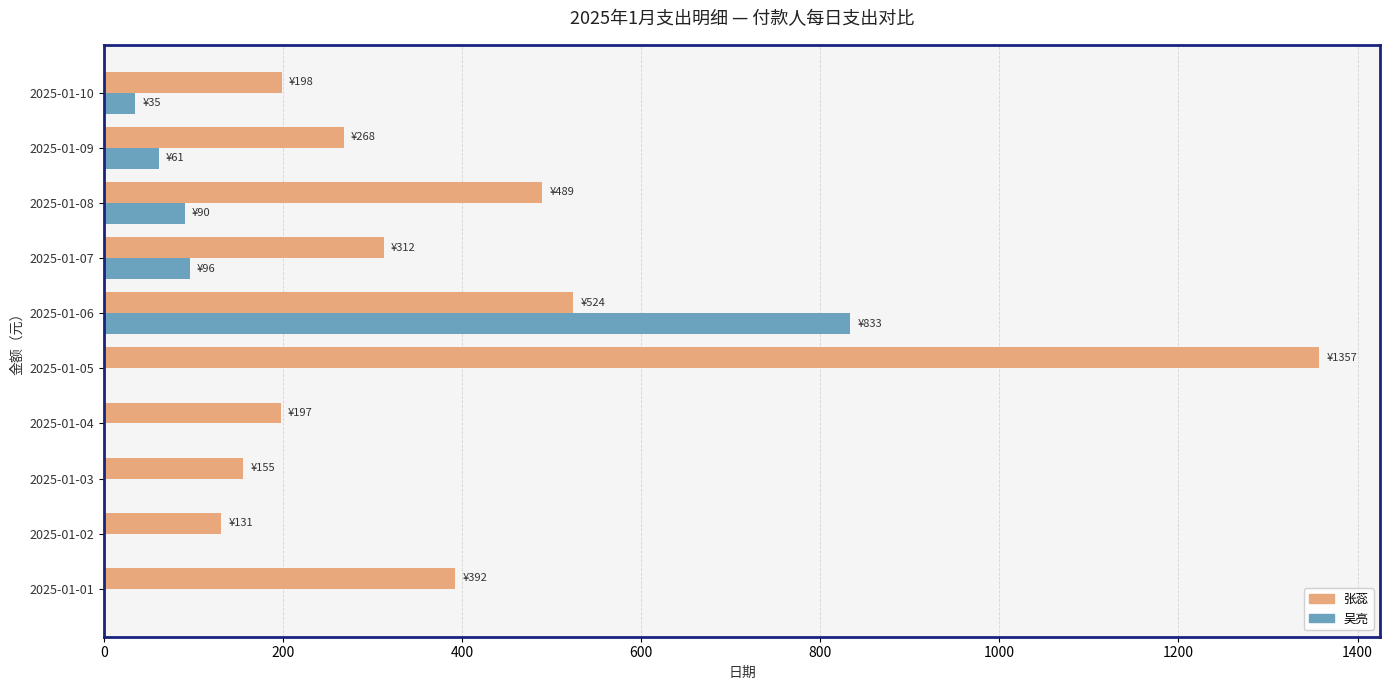

Which series has the largest total across all categories?

张蕊